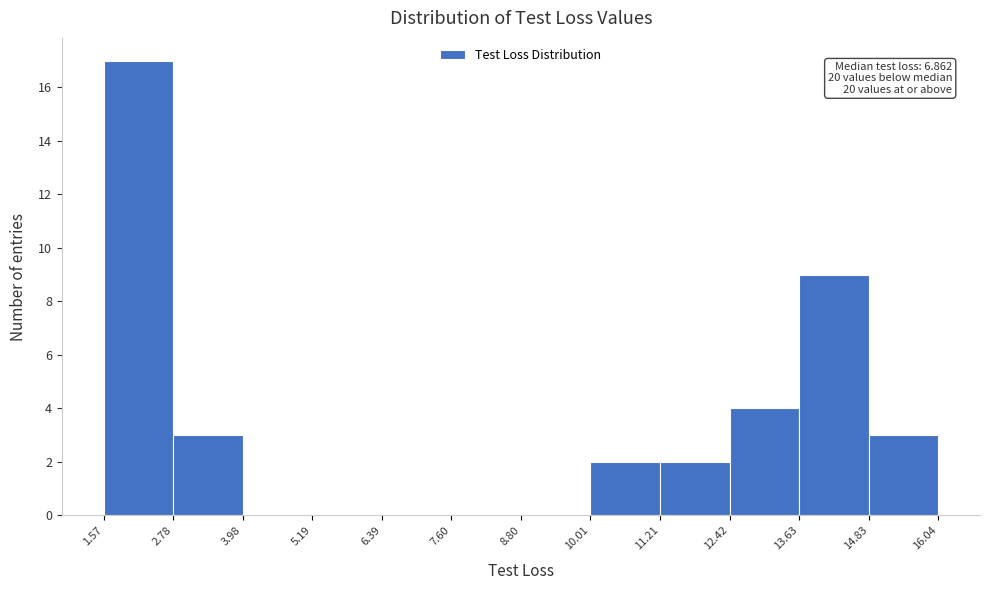

Over which range of the x-axis is the bar tallest?

1.57 to 2.78